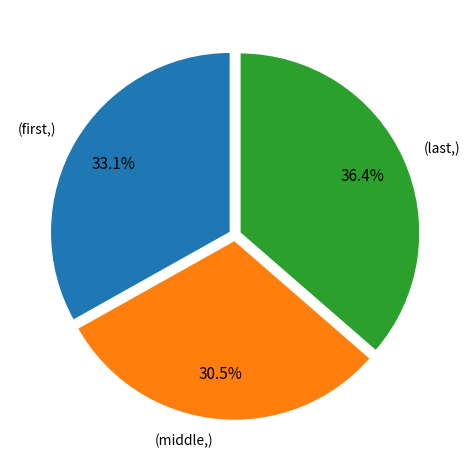

Is there any slice that represents more than half of the pie?

No